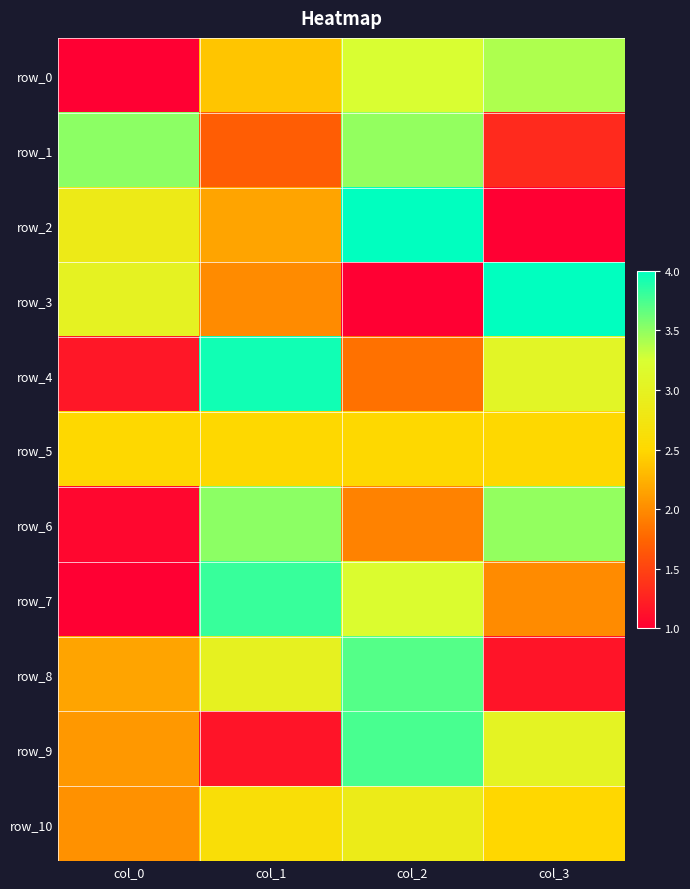

Which label corresponds to the smallest value in the chart?

col_0